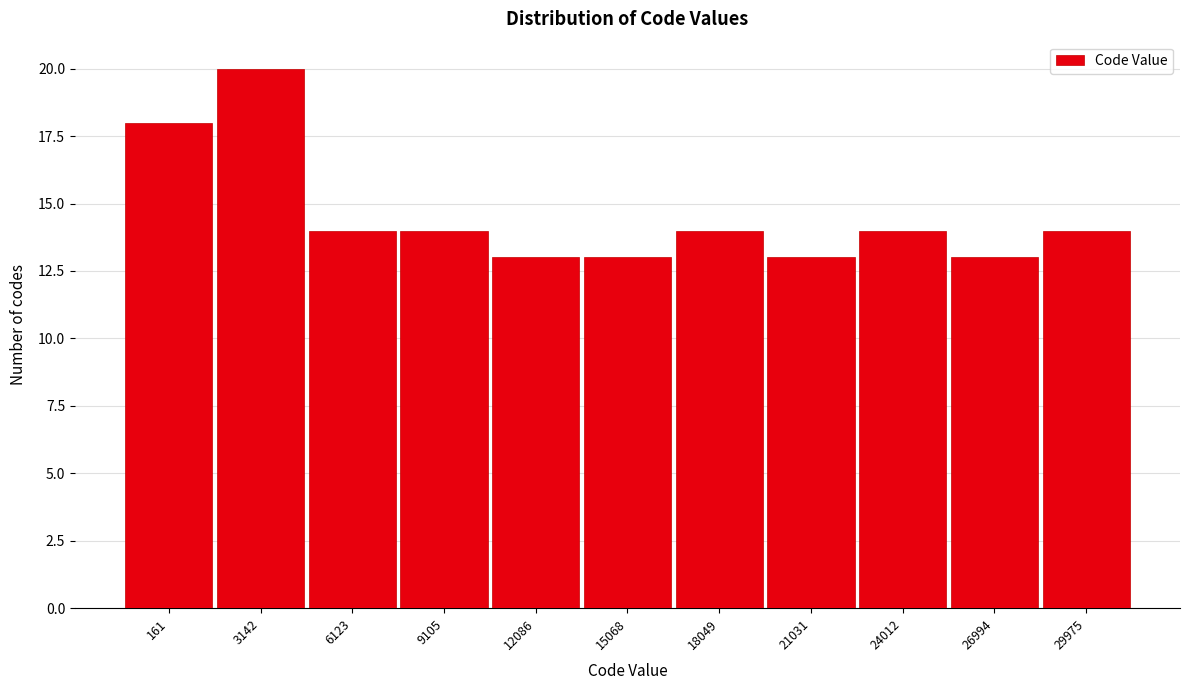

Reading left to right, extract all data points from this chart.

18	20	14	14	13	13	14	13	14	13	14